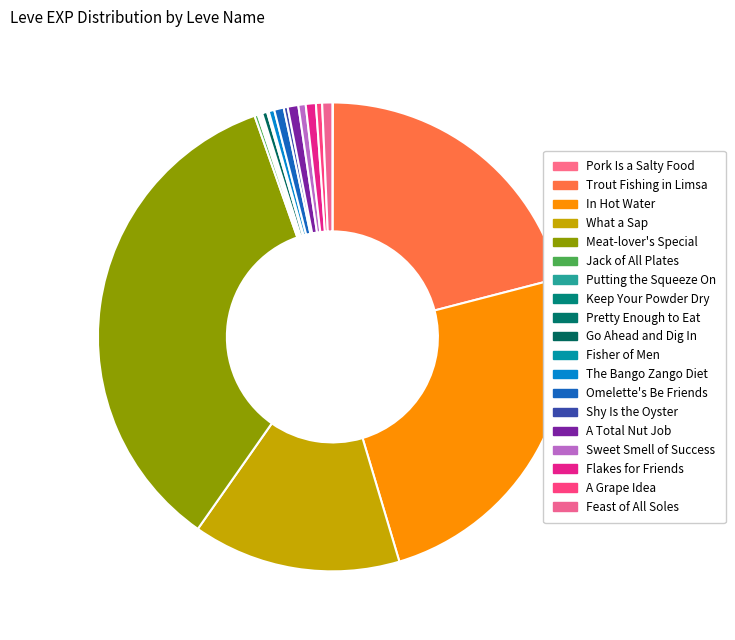

True or false: The Bango Zango Diet accounts for 0% of the total.

True